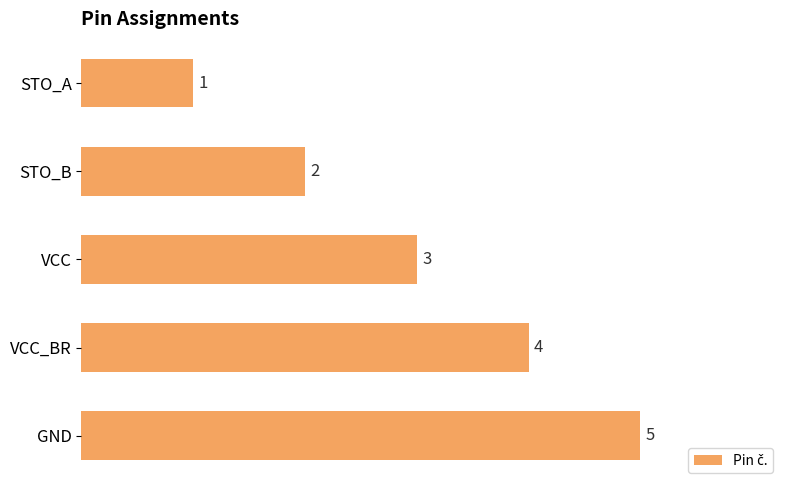

The value at GND is 5. True or false?

True